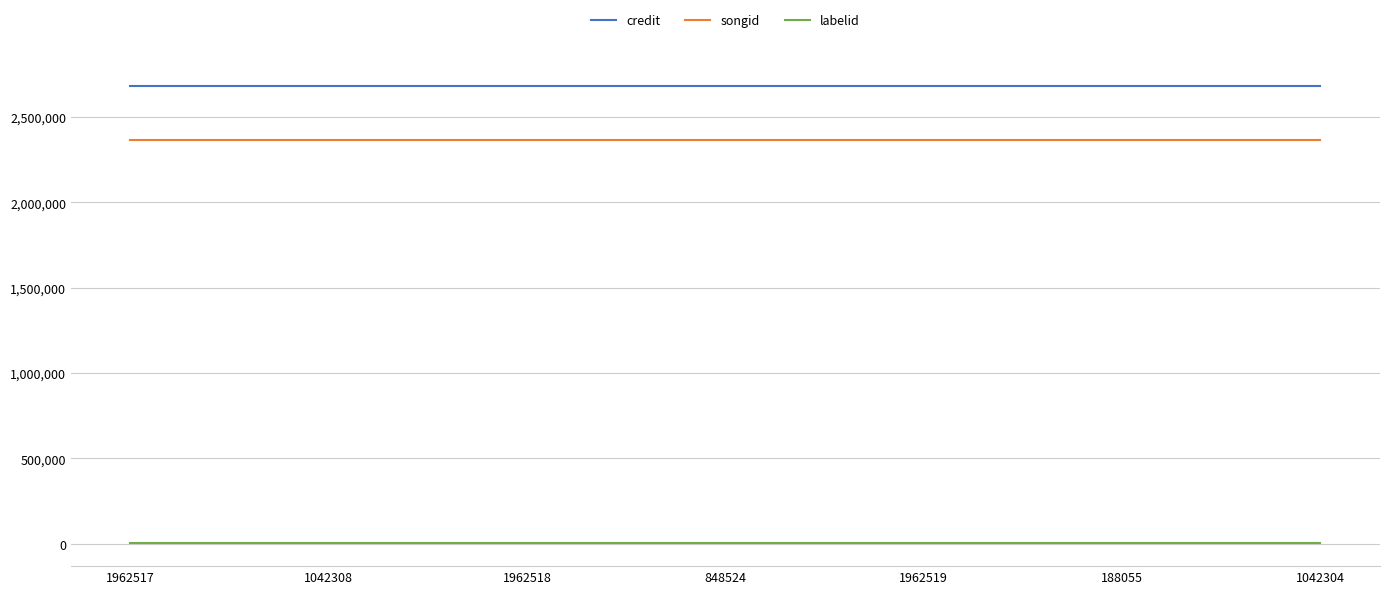

True or false: songid and credit intersect in this chart.

False